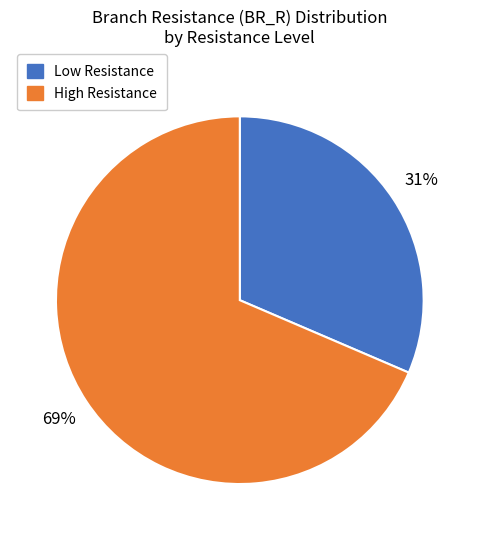

To the nearest percent, what is the average slice percentage?

50%